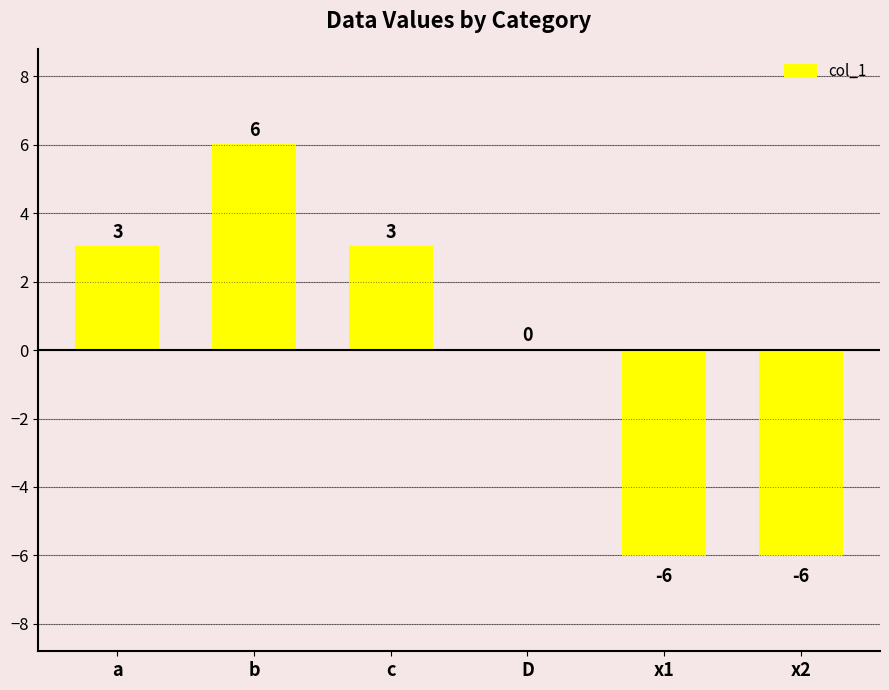

How many values are between -6 and 3?

5